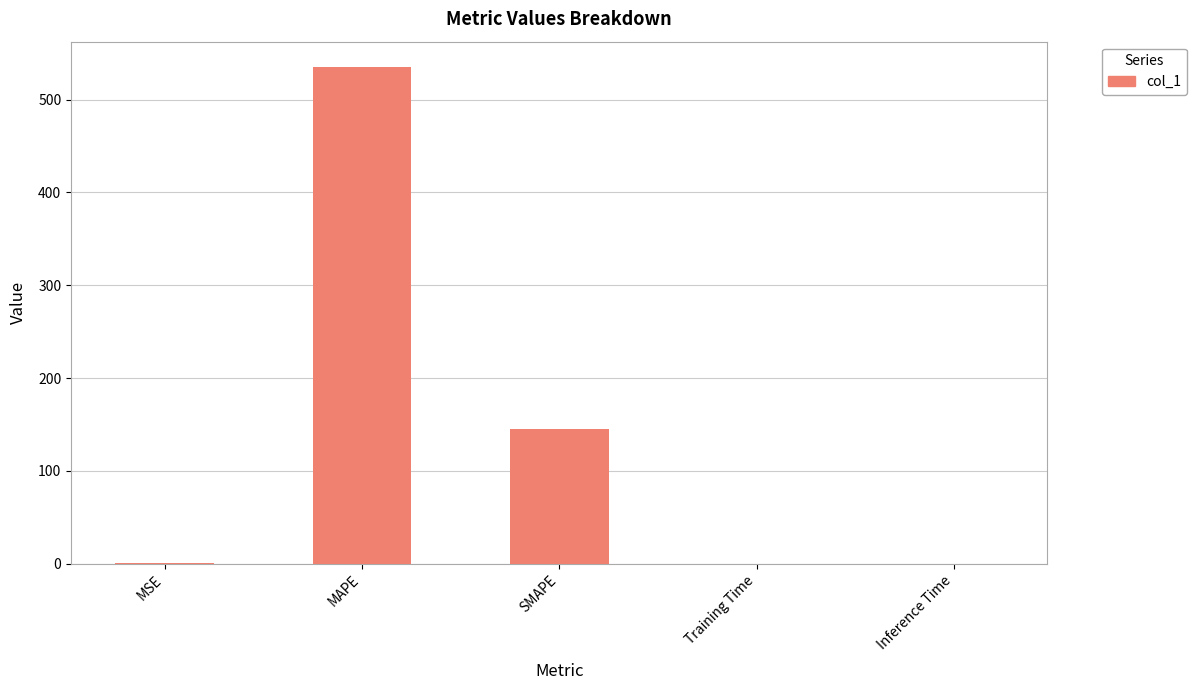

What is the difference between the values at Training Time and MAPE?

535.7